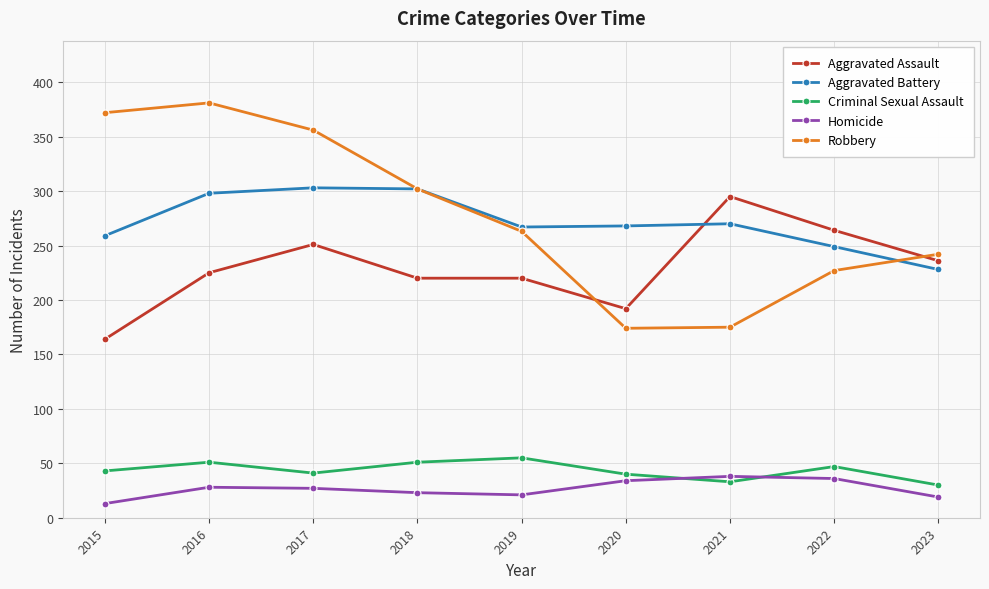

What is the spread (max minus min) of values at 2023?

223